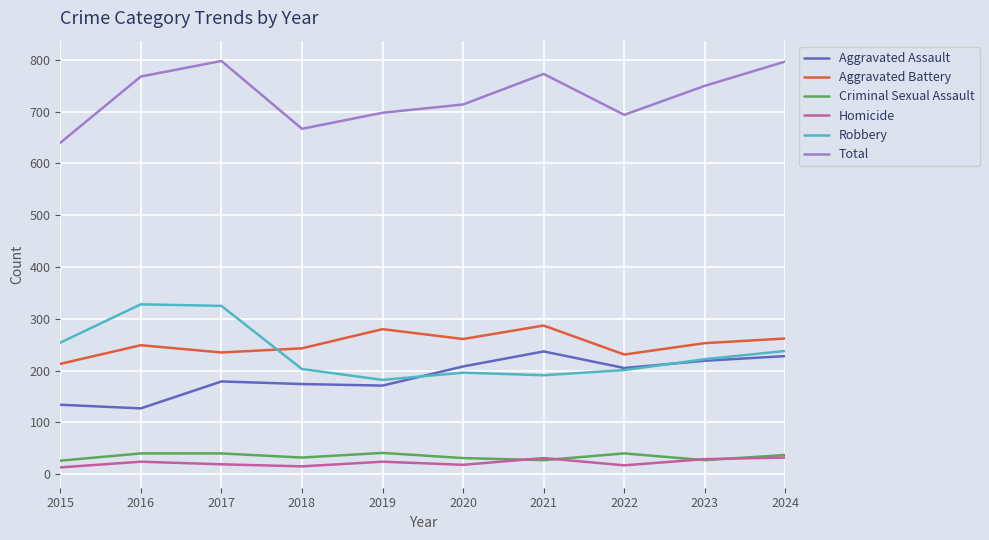

Where is Robbery nearest to the value 255?

2015